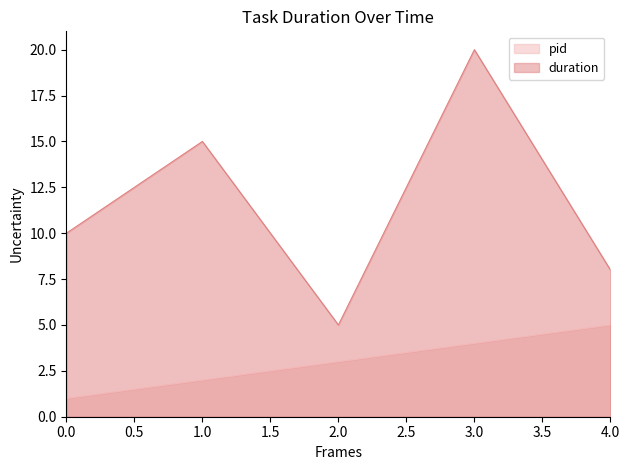

Which series has the largest total across all categories?

duration